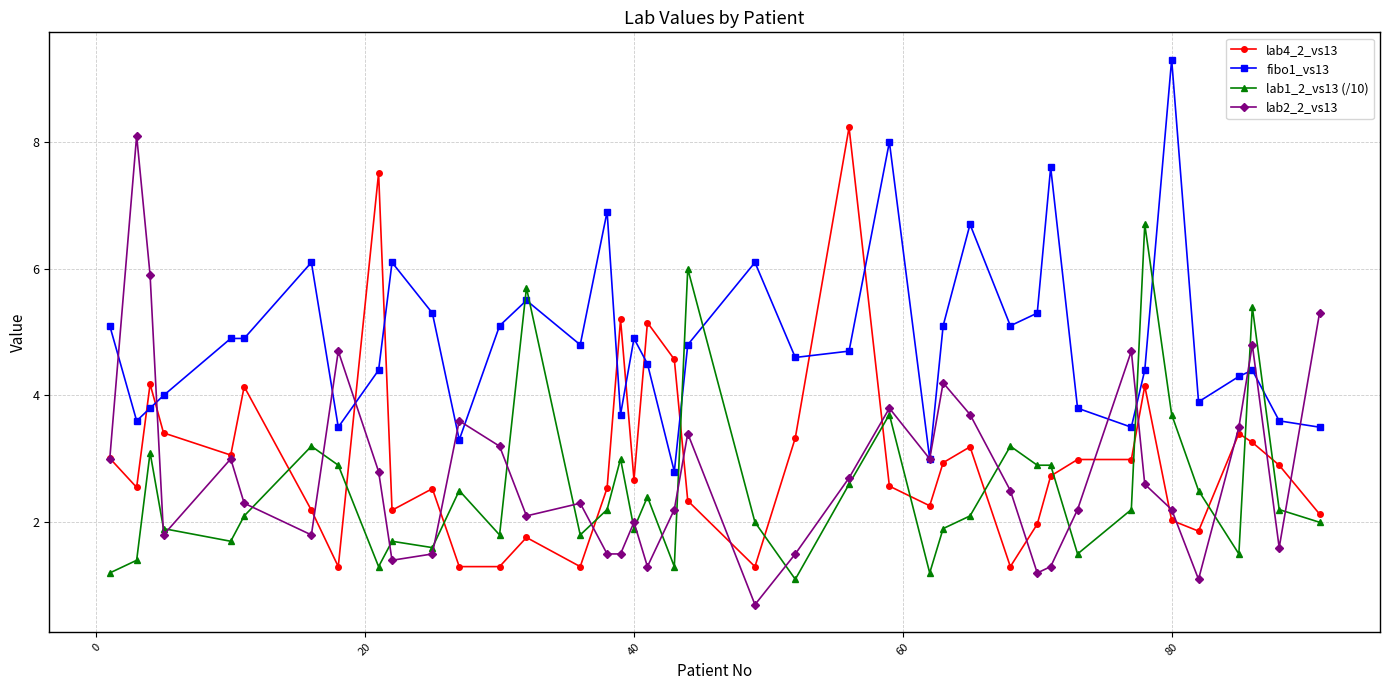

At how many categories does at least one series exceed 1?

40